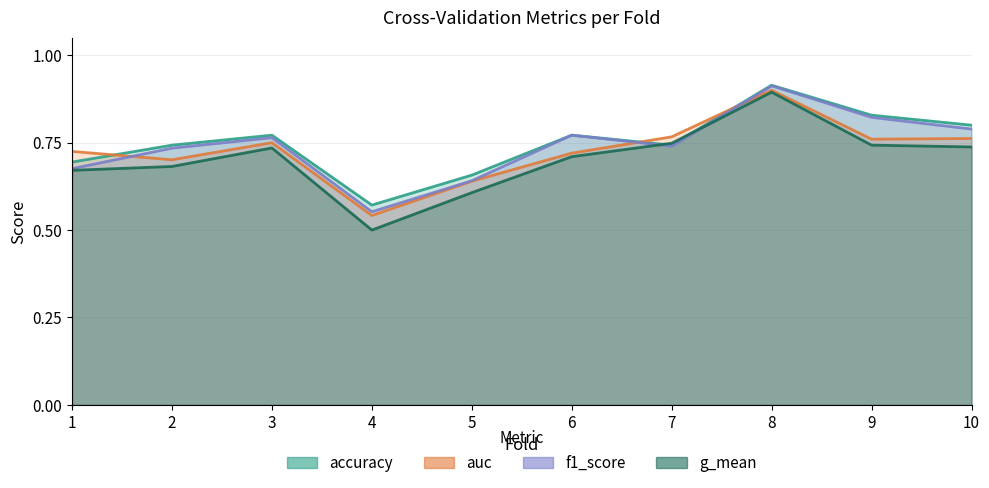

Which has a higher value, 8 or 2?

8